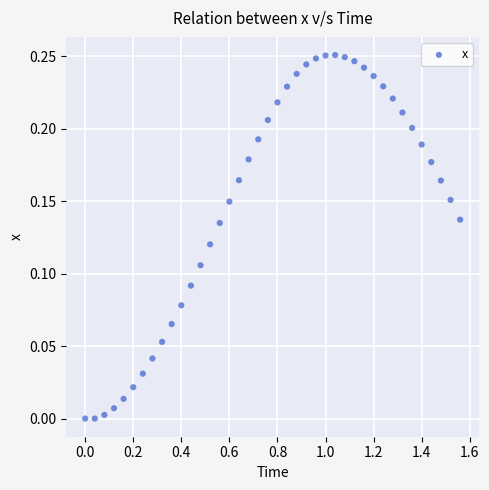

What is the range of X values (max minus min)?

1.6